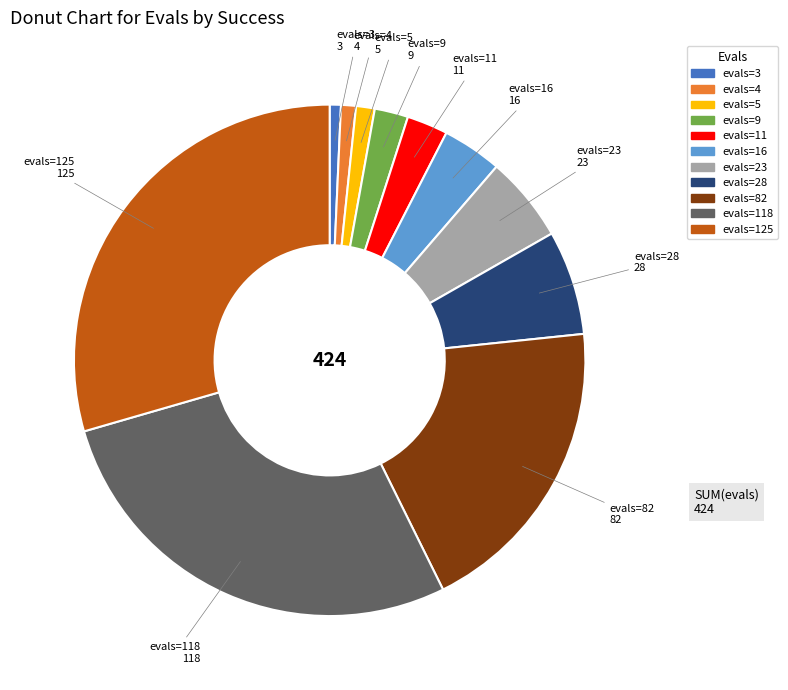

Is there a majority slice in this chart?

No